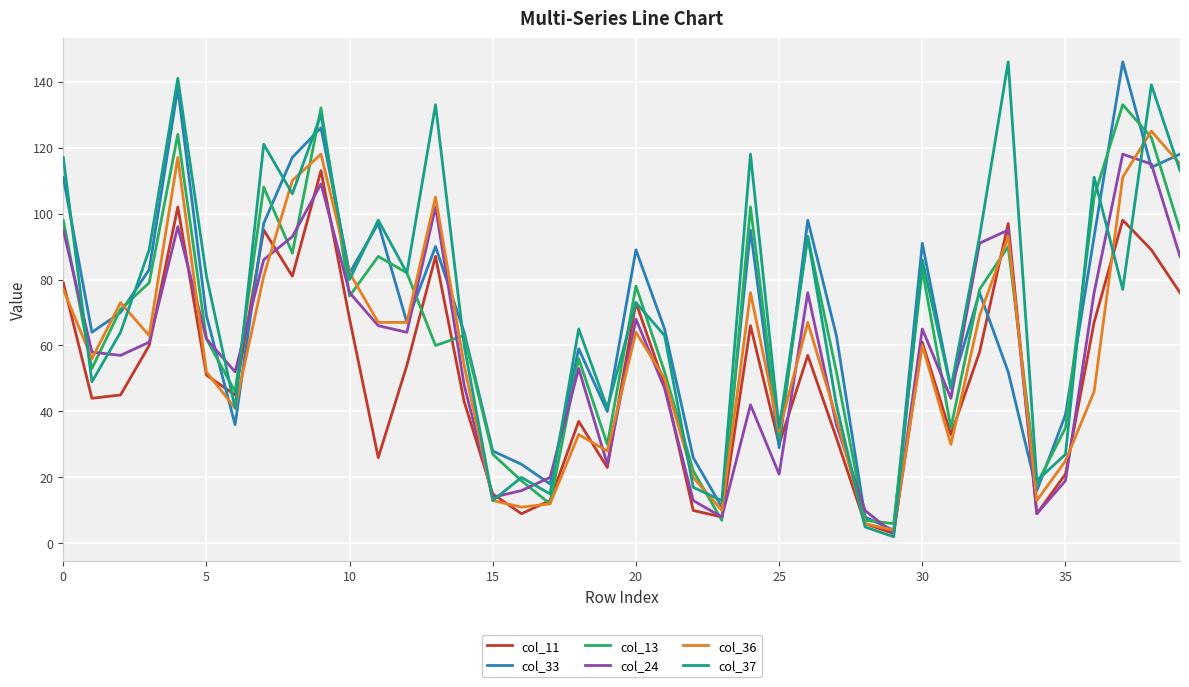

What is the greatest value displayed?

146